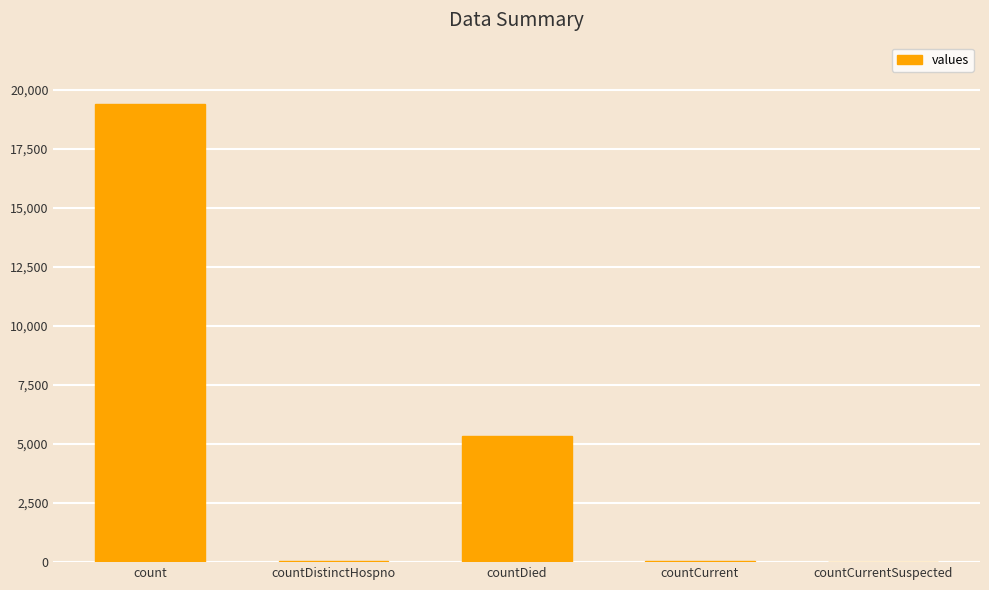

Read the value at countDied.

5357